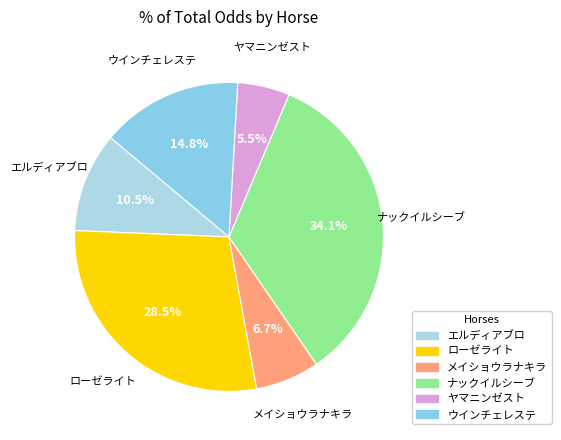

Count the number of slices in the pie.

6